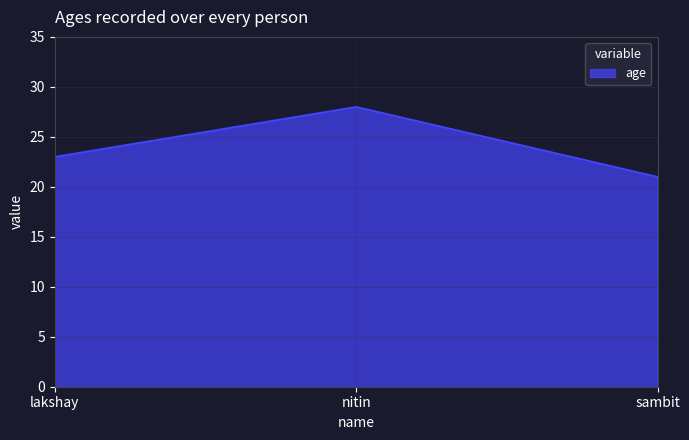

Rank the categories by value from lowest to highest.

sambit, lakshay, nitin